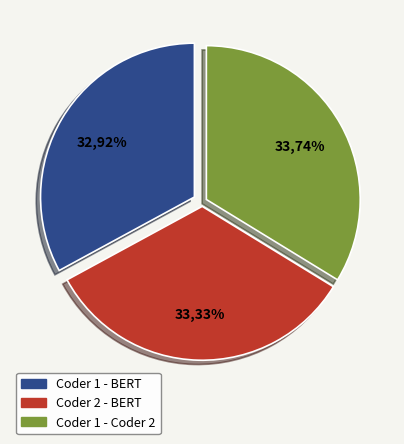

To the nearest percent, what is the difference between the Coder 1 - BERT and Coder 1 - Coder 2 slice percentages?

1%